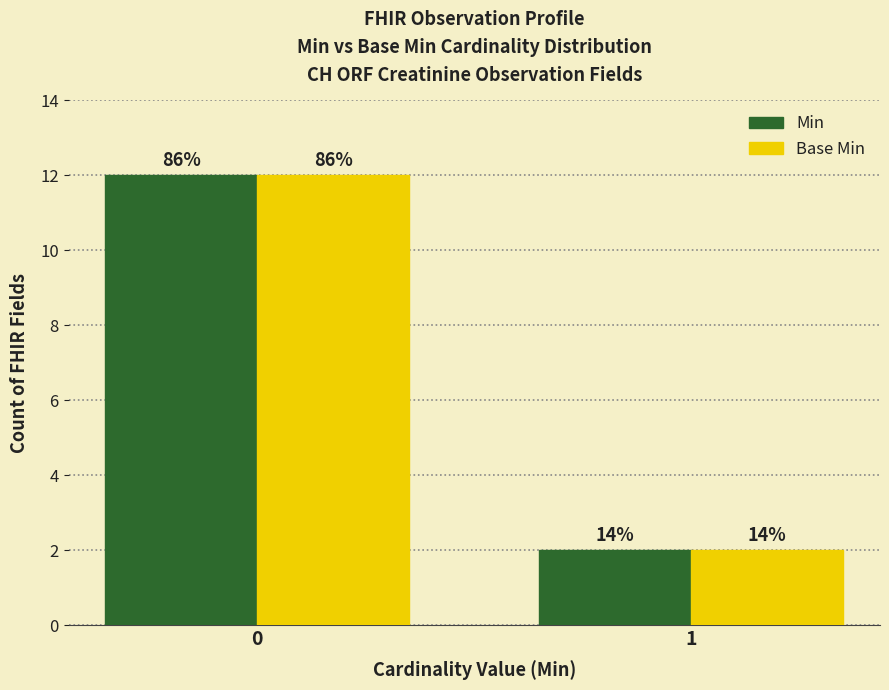

How many groups of bars are there?

2